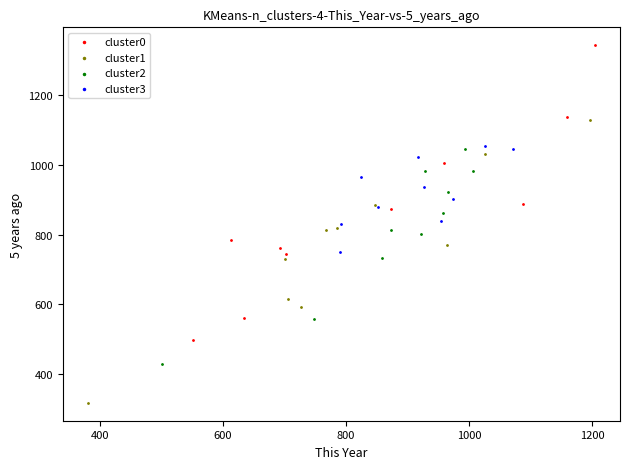

Which series has the largest Y range (max minus min)?

cluster0